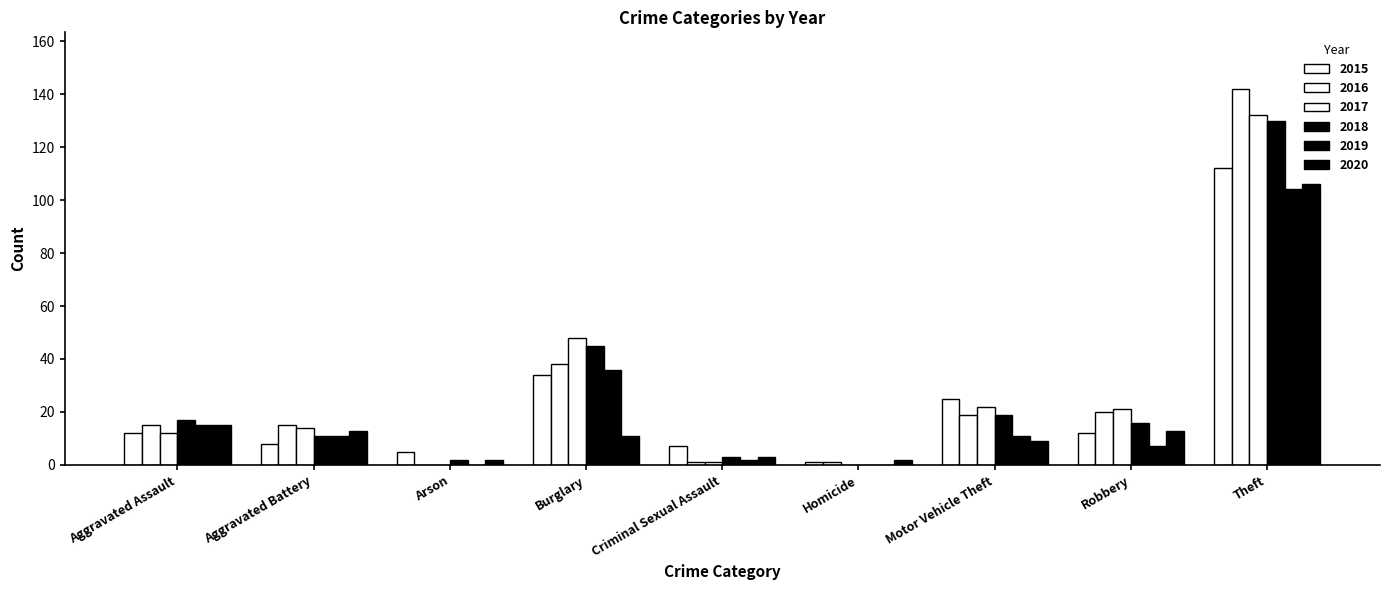

What is the total value across all series at Homicide?

4